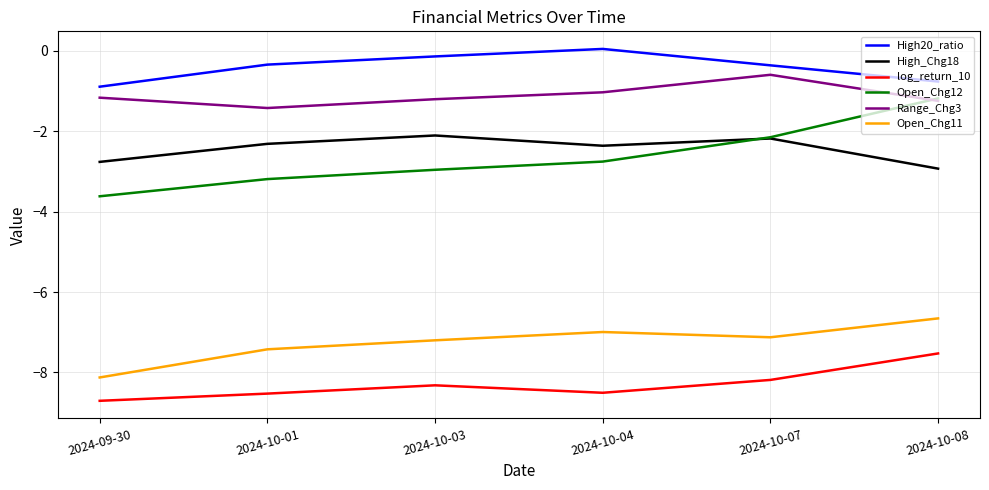

True or false: log_return_10 has more than 0 interior local peaks.

True